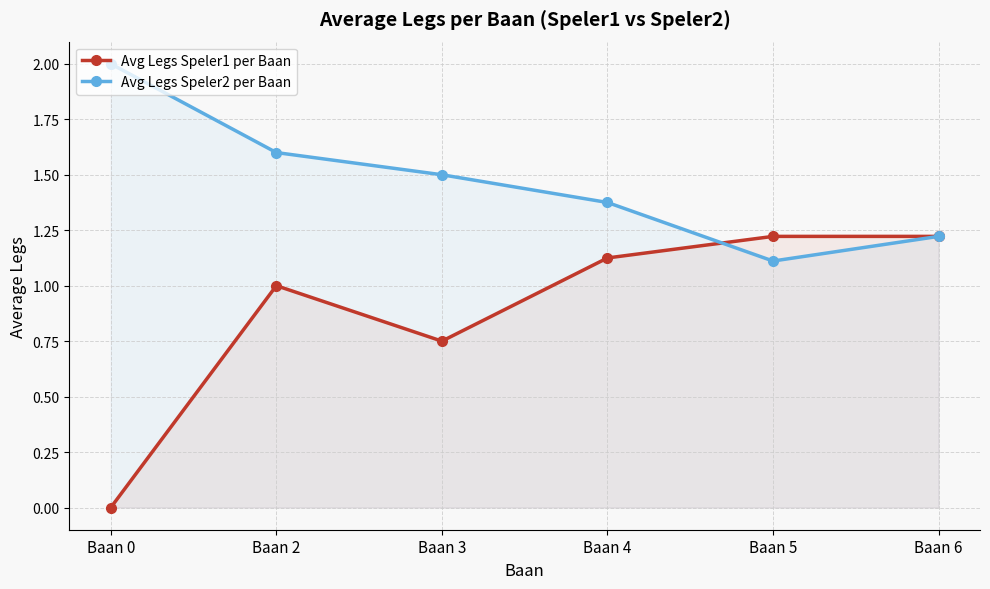

Which series changed the most between Baan 2 and Baan 5?

Avg Legs Speler2 per Baan